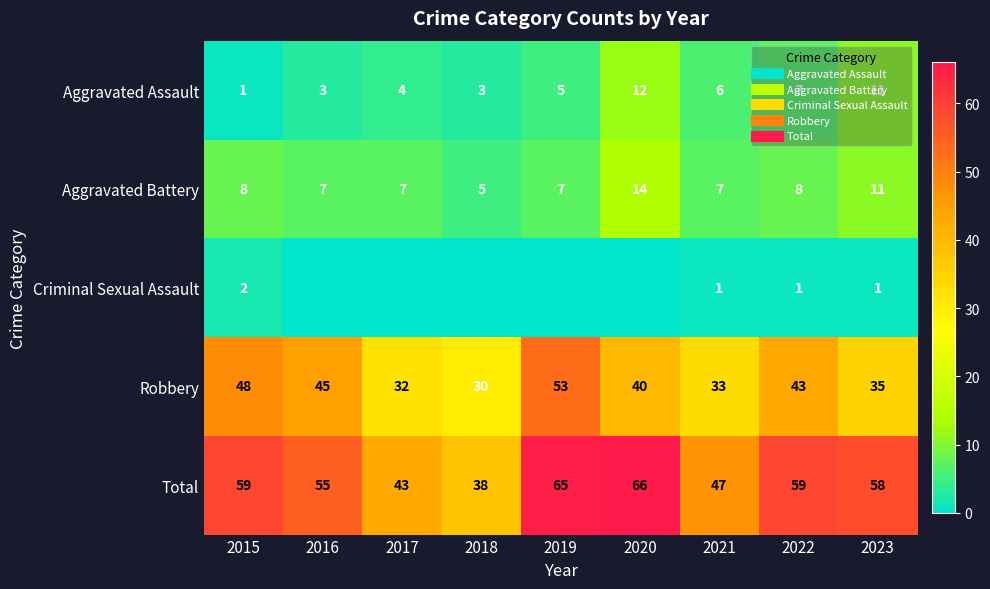

What is the sum of the Aggravated Battery values at 2021 and 2019?

14